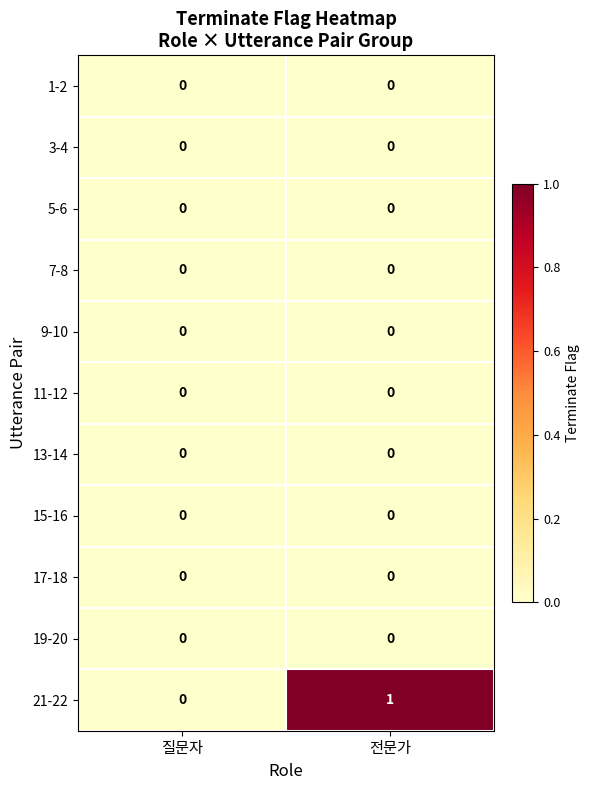

What is the maximum value shown in the chart?

1